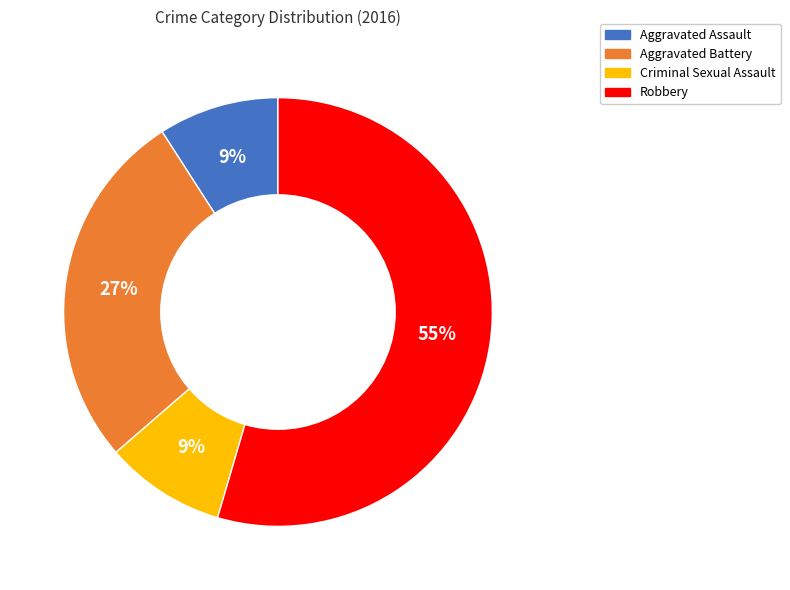

How many slices are in this pie chart?

4